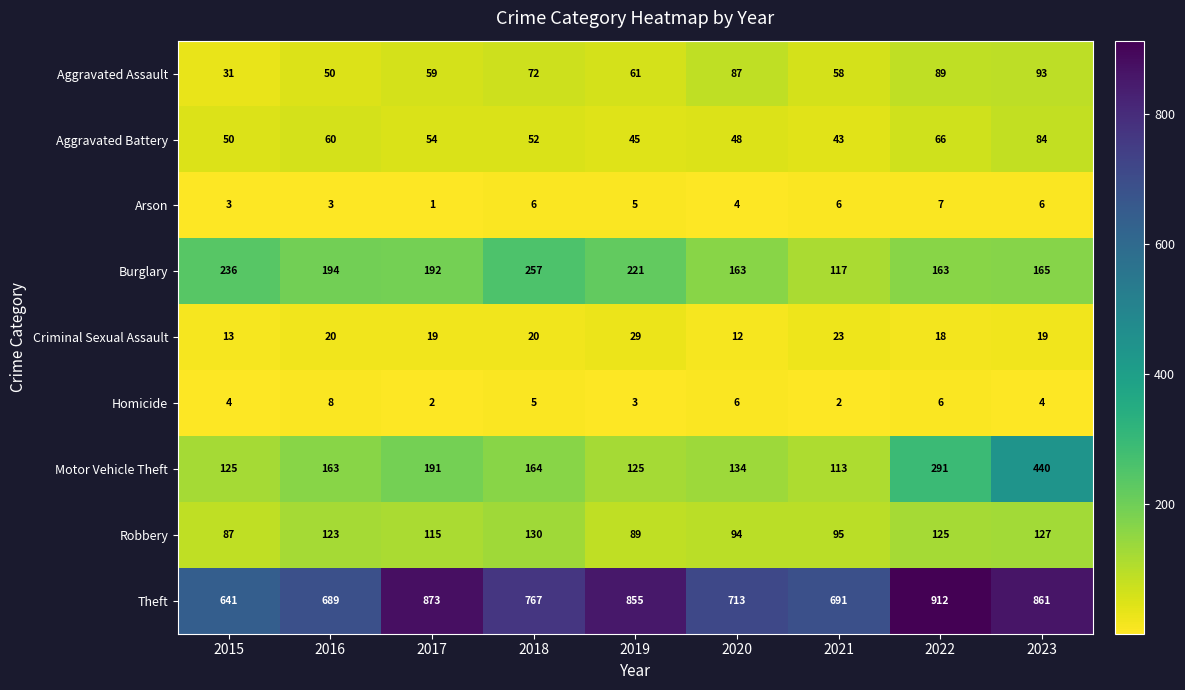

How many data points does each series have?

9